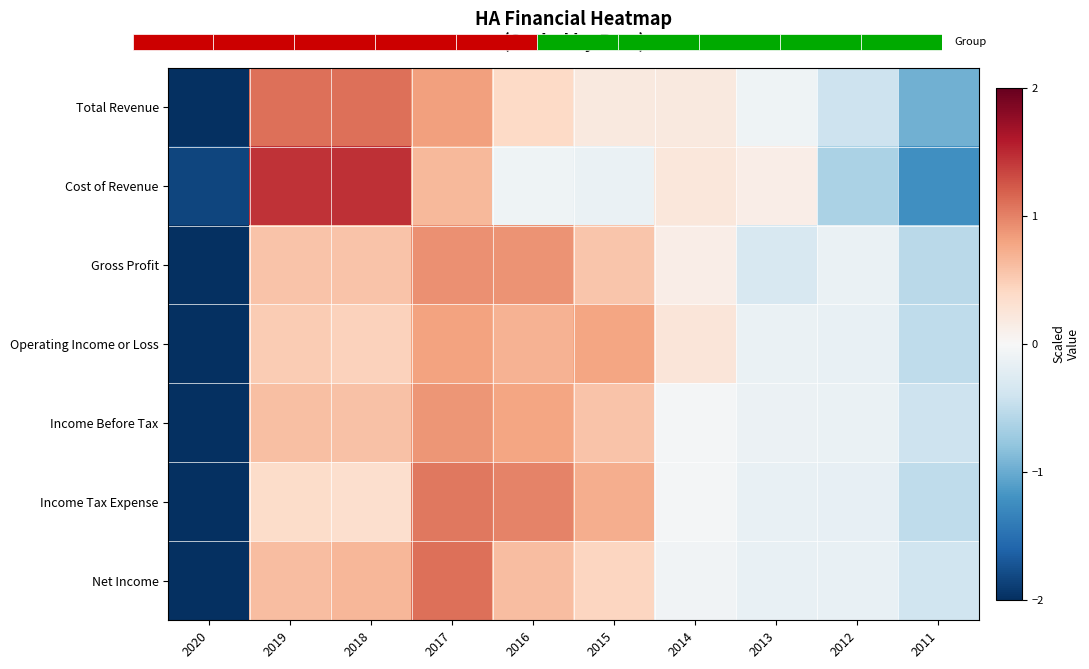

At which label does Cost of Revenue reach its peak?

2018